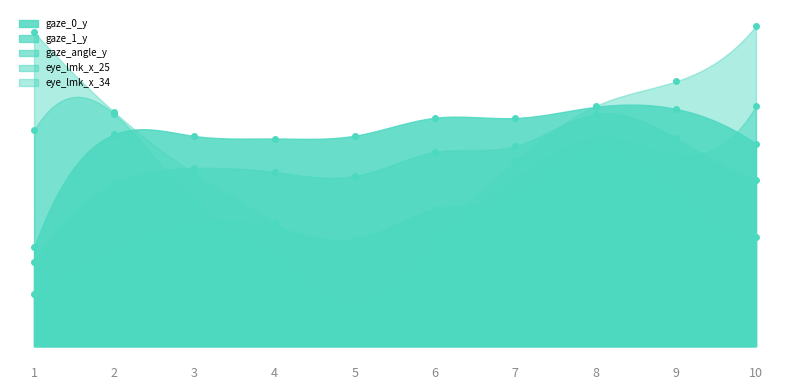

True or false: gaze_1_y has more than 1 points higher than both neighbors.

True